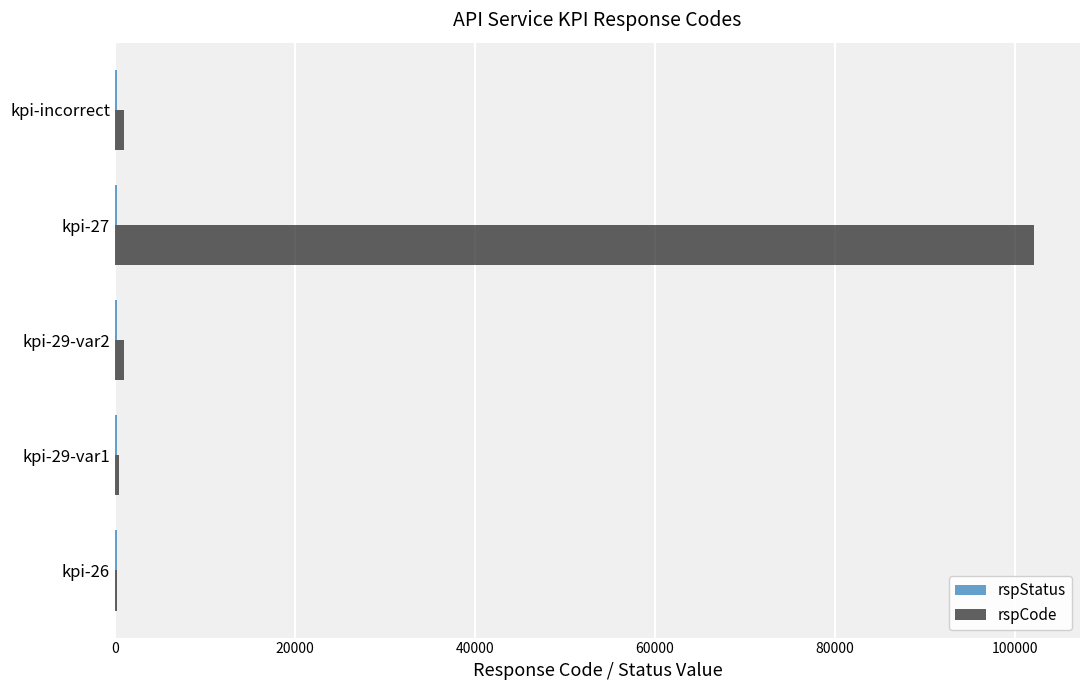

What is the maximum value shown in the chart?

102101